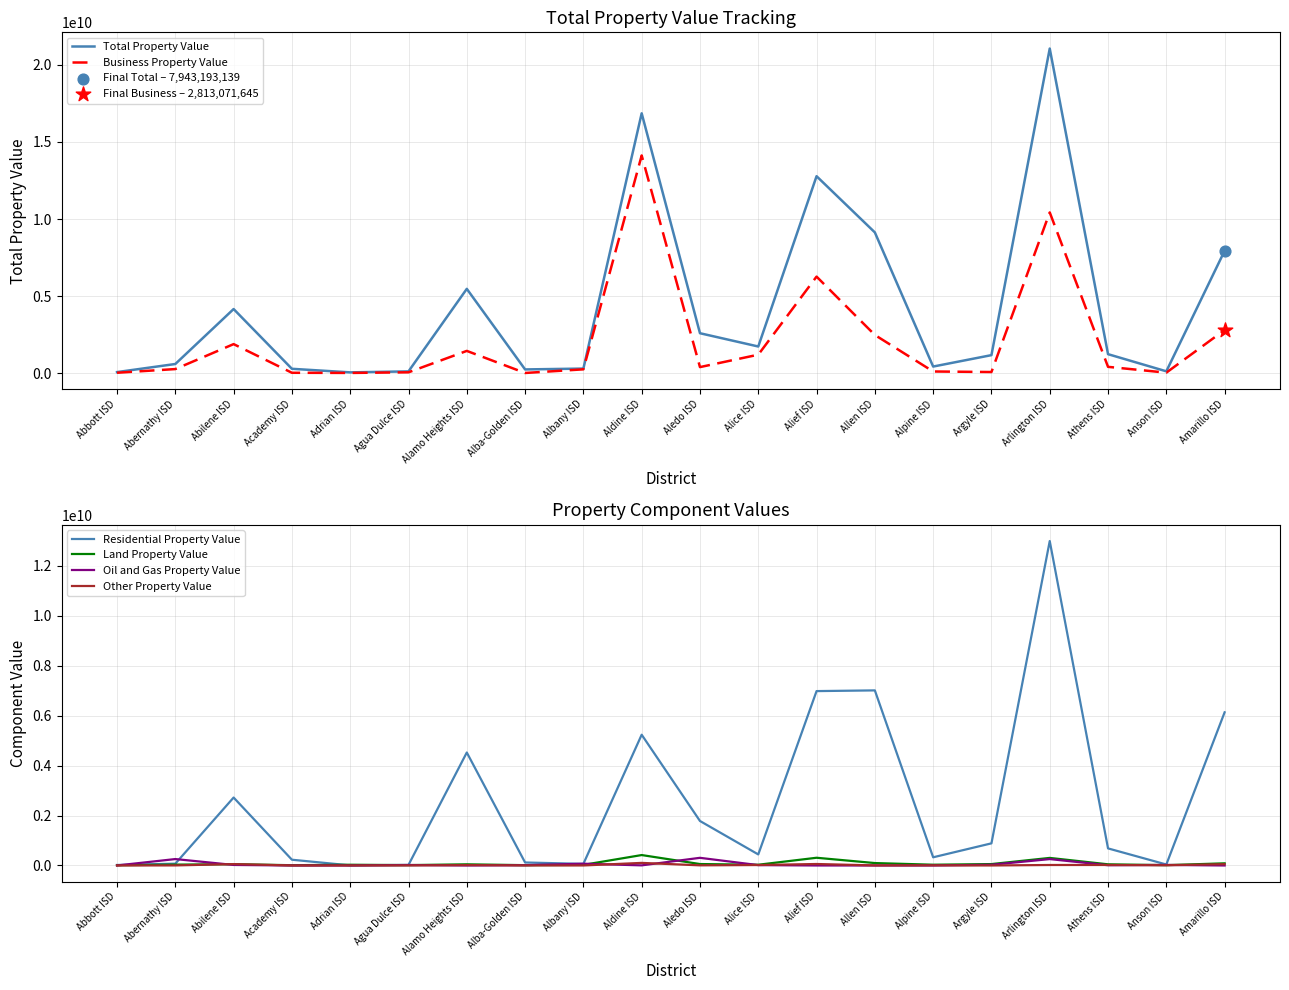

What are all the series names shown in the legend?

Total Property Value, Business Property Value, Residential Property Value, Land Property Value, Oil and Gas Property Value, Other Property Value